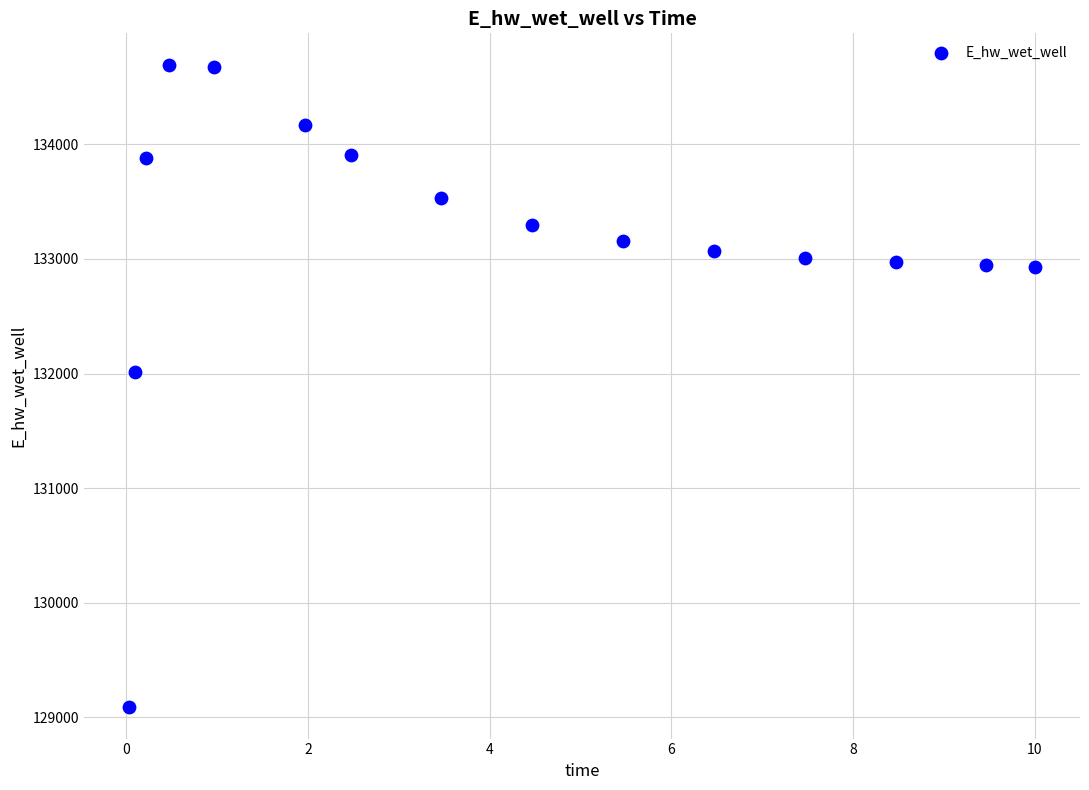

What Y value in the scatter plot is closest to 131891?

132013.2